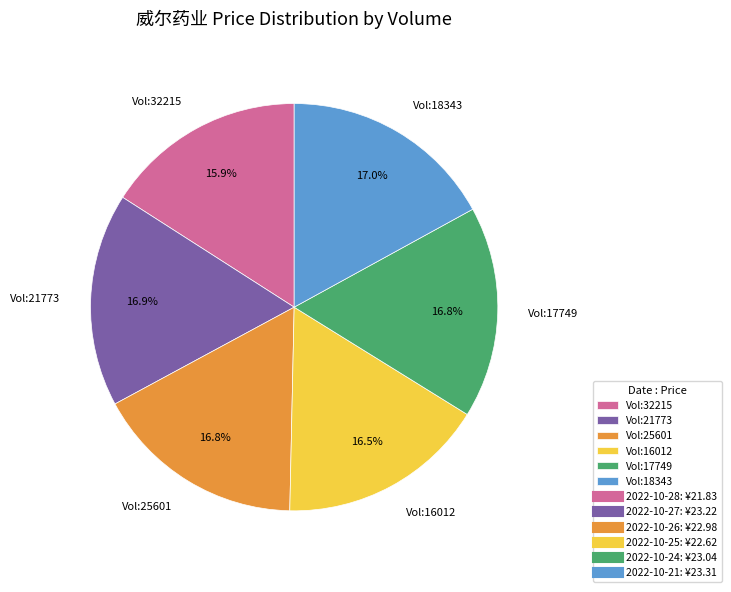

Is there a majority slice in this chart?

No